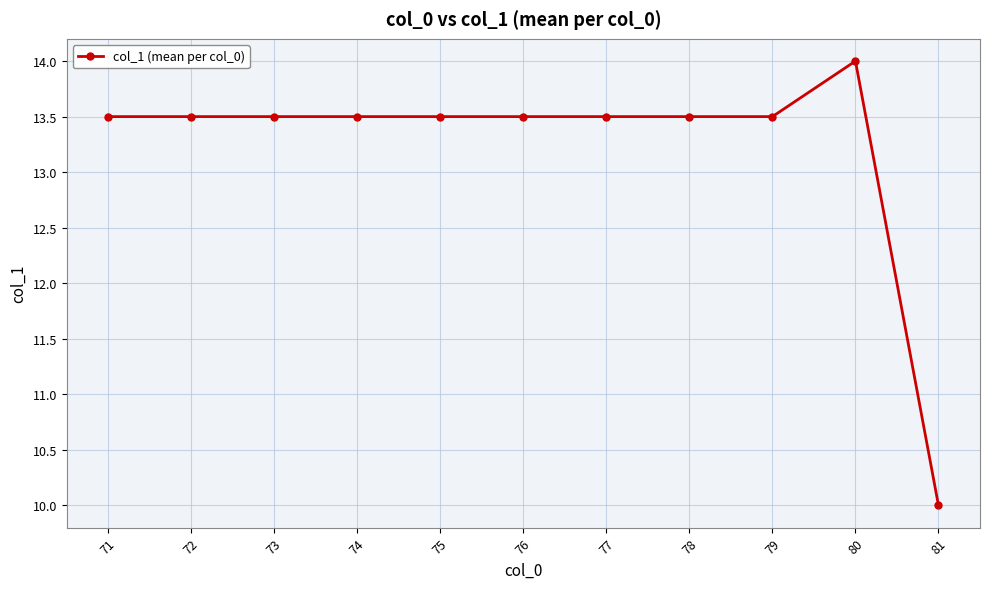

Is it true that the value at 77 is 7.7?

False